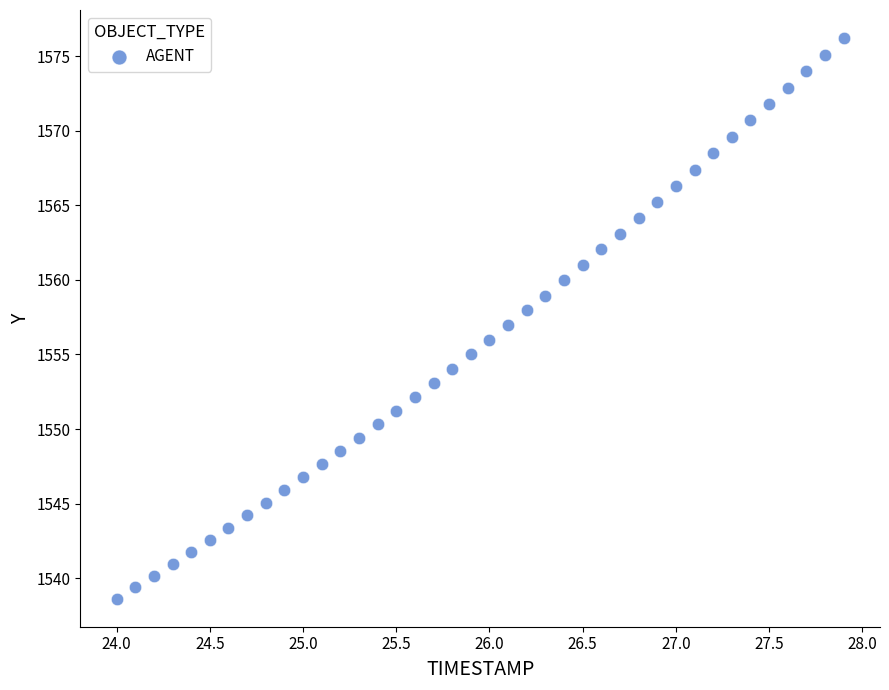

What is the range of X values (max minus min)?

3.9